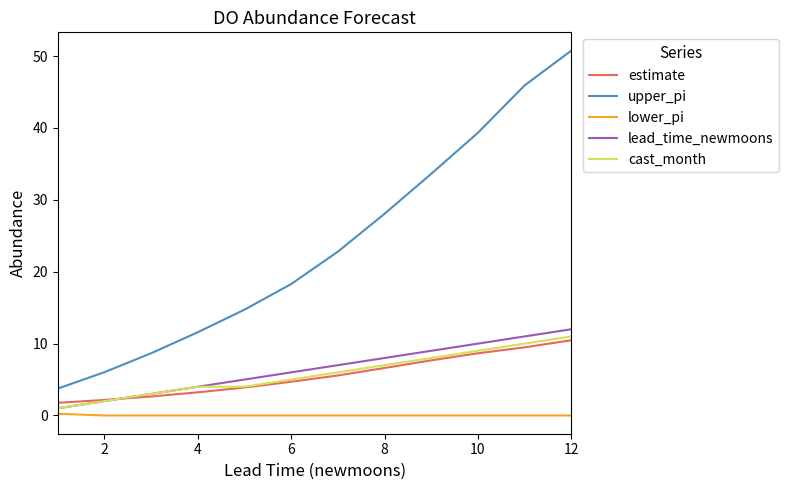

Reading left to right, list all the values displayed in this chart.

estimate: 1.8	2.2	2.6	3.2	3.9	4.7	5.6	6.6	7.7	8.7	9.5	10.5
upper_pi: 3.7	6.0	8.7	11.6	14.7	18.3	22.8	28.1	33.6	39.3	45.9	50.8
lower_pi: 0.2	0.0	0.0	0.0	0.0	0.0	0.0	0.0	0.0	0.0	0.0	0.0
lead_time_newmoons: 1.0	2.0	3.0	4.0	5.0	6.0	7.0	8.0	9.0	10.0	11.0	12.0
cast_month: 1.0	2.0	3.0	4.0	4.0	5.0	6.0	7.0	8.0	9.0	10.0	11.0